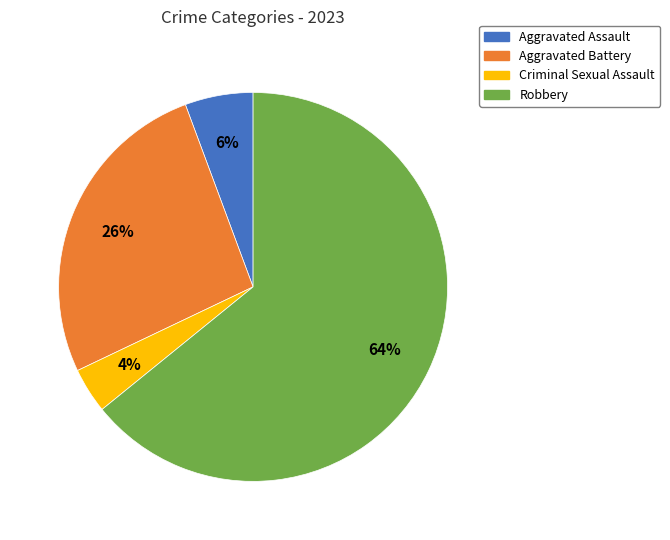

Is there any slice that represents more than half of the pie?

Yes